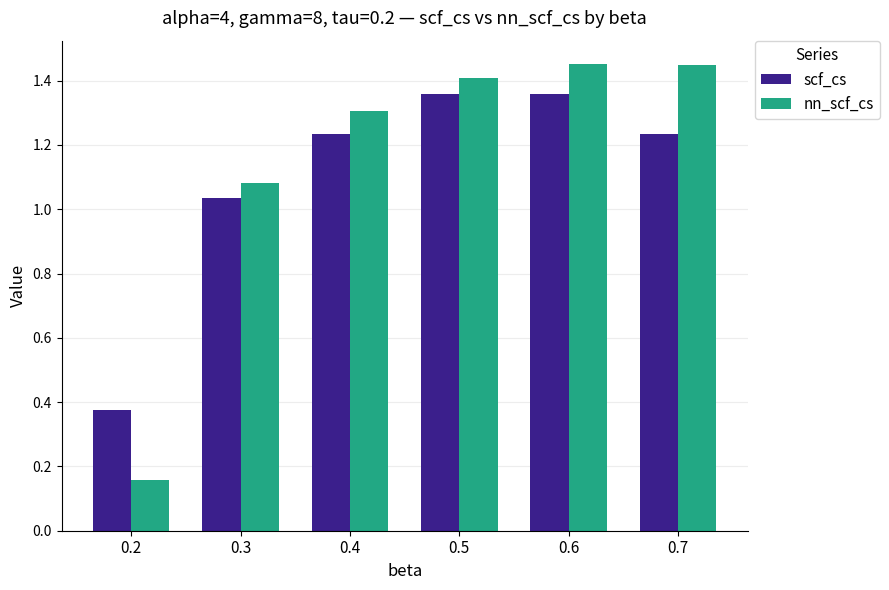

What is the total value across all series at 0.3?

2.1